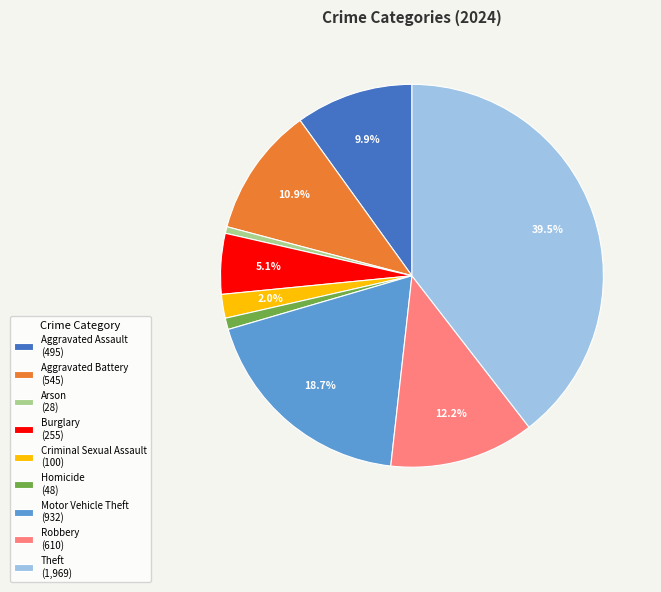

Combined, do Arson (28) and Homicide (48) account for over 50%?

No